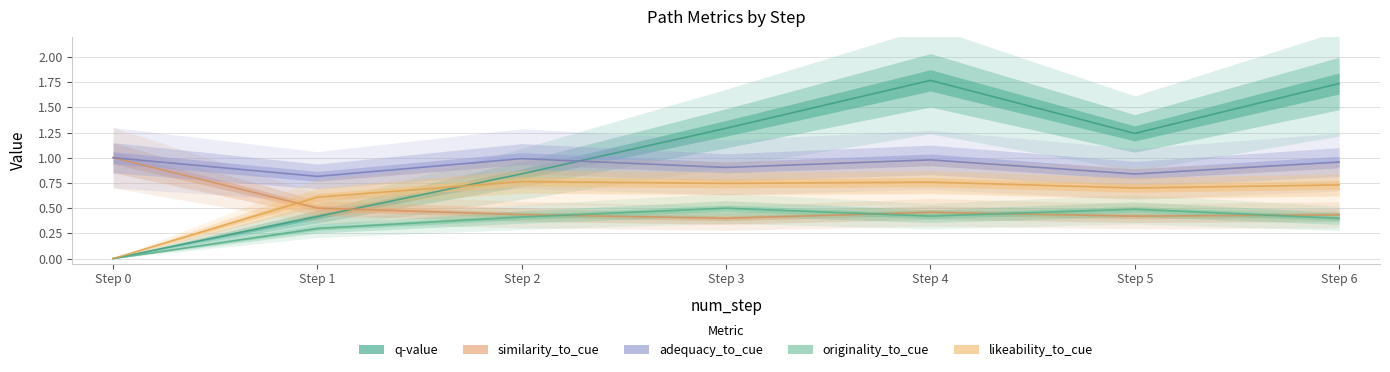

Reading left to right, transcribe all the data shown in this chart.

q-value: 0.0	0.4	0.8	1.3	1.8	1.2	1.7
similarity_to_cue: 1.0	0.5	0.4	0.4	0.5	0.4	0.4
adequacy_to_cue: 1.0	0.8	1.0	0.9	1.0	0.8	1.0
originality_to_cue: 0.0	0.3	0.4	0.5	0.4	0.5	0.4
likeability_to_cue: 0.0	0.6	0.8	0.7	0.8	0.7	0.7